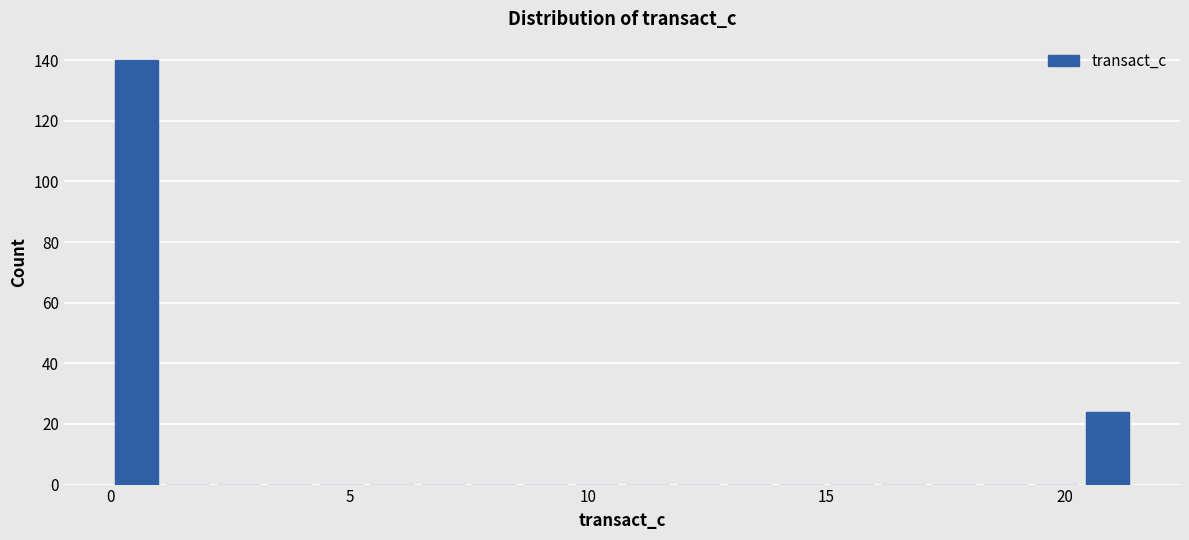

Read against the x-axis, roughly where is the centre of the tallest bar?

0.5